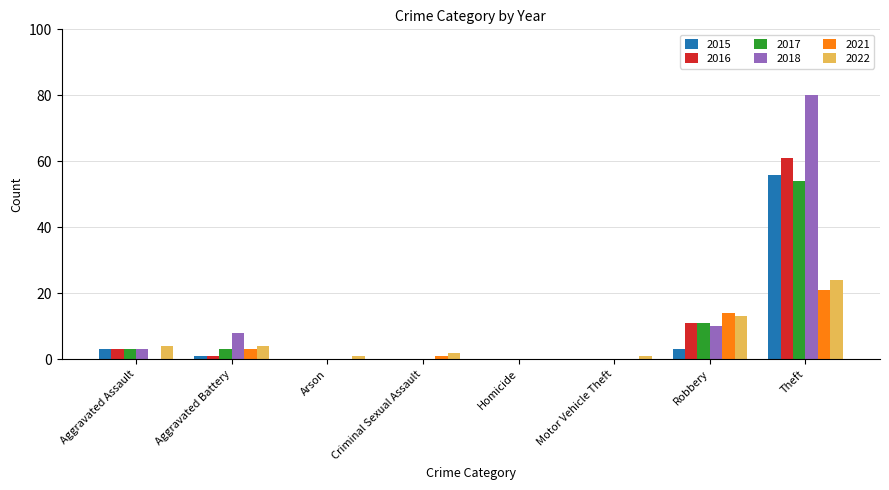

Where is 2022 nearest to the value 12?

Robbery